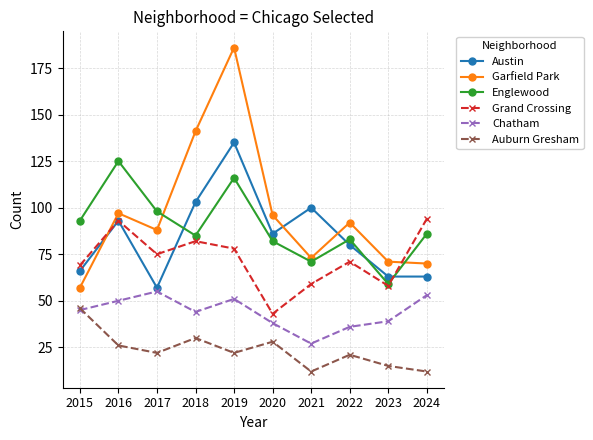

Where do Garfield Park and Englewood first cross each other?

2017 and 2018